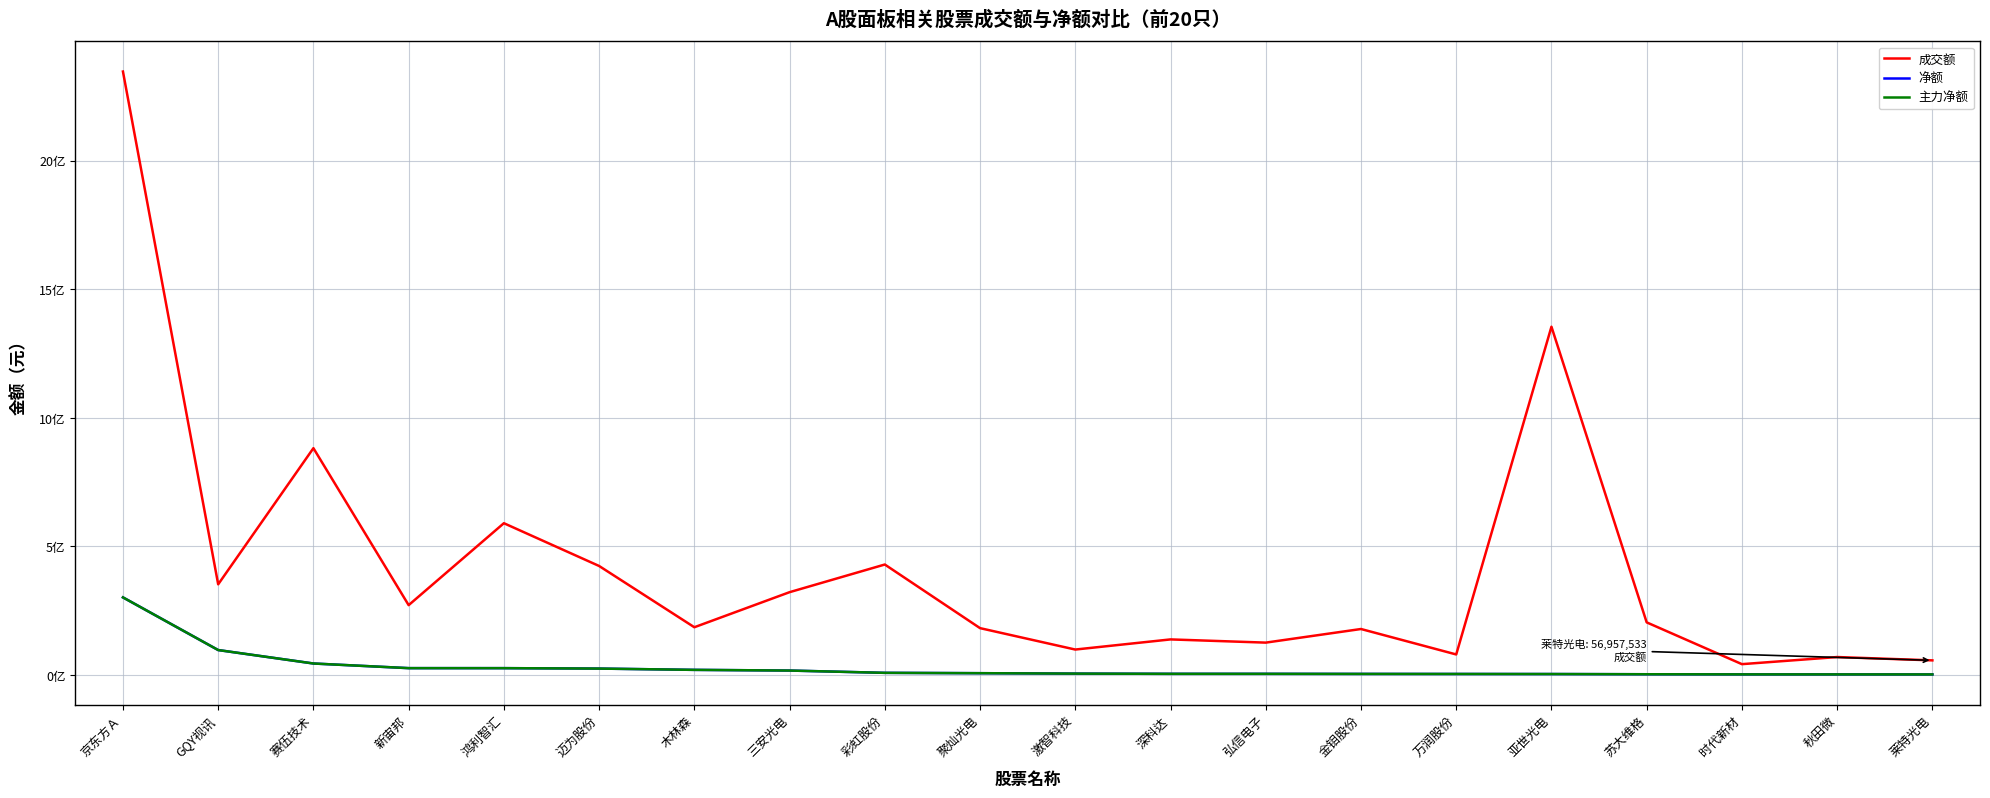

Is this an area chart (filled region under the line)?

No